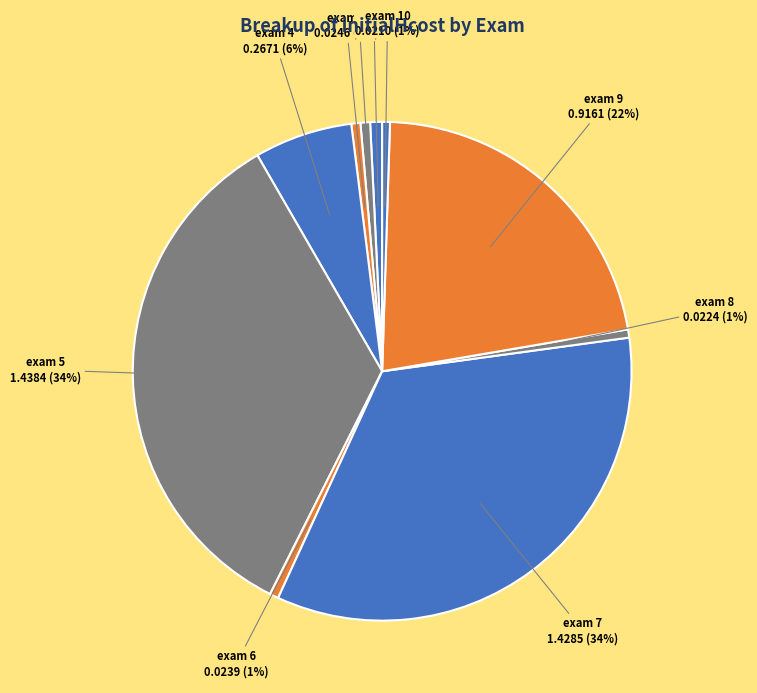

To the nearest percent, what is the average slice percentage?

10%